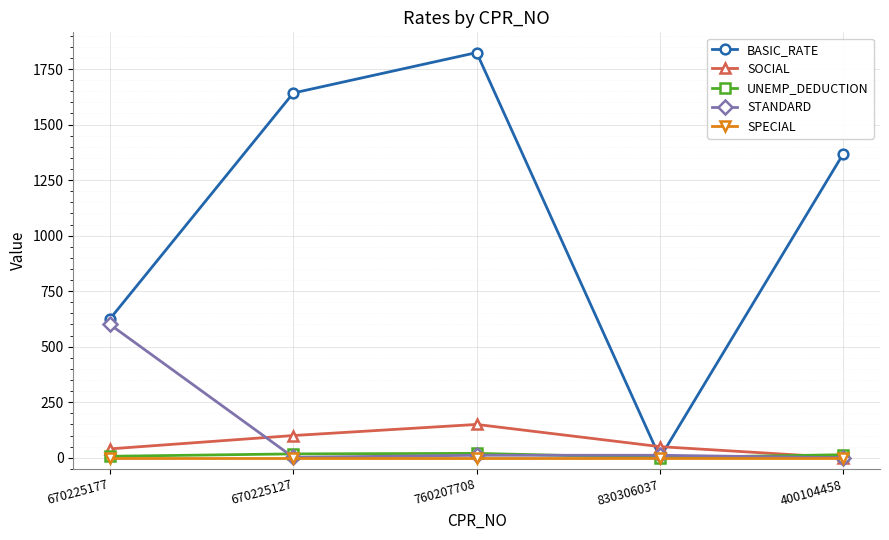

What are all the series names shown in the legend?

BASIC_RATE, SOCIAL, UNEMP_DEDUCTION, STANDARD, SPECIAL